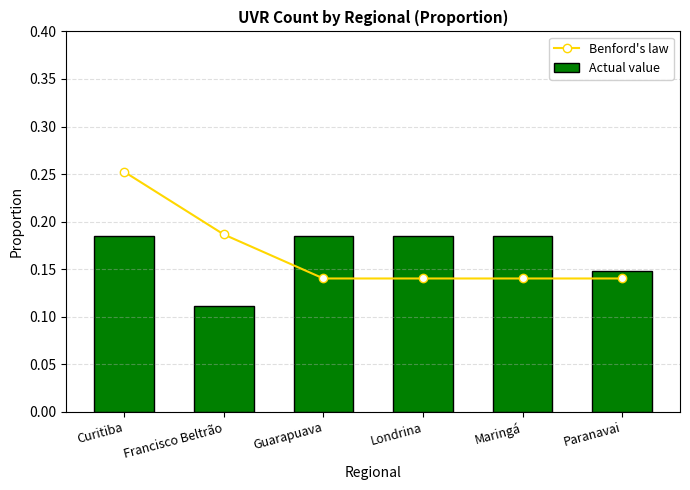

List the series in order of their peak value, lowest first.

Actual value, Benford's law